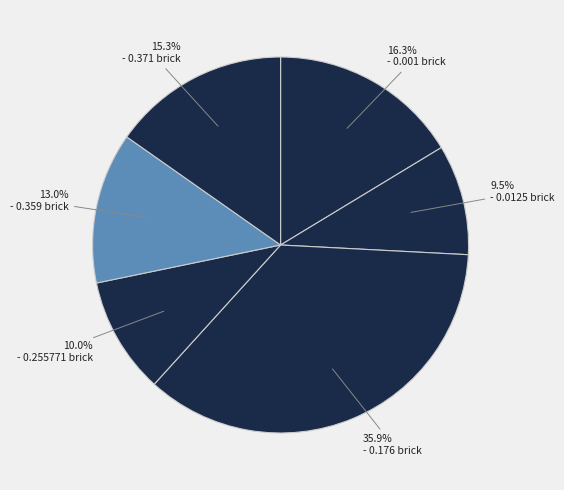

Count the number of slices in the pie.

6